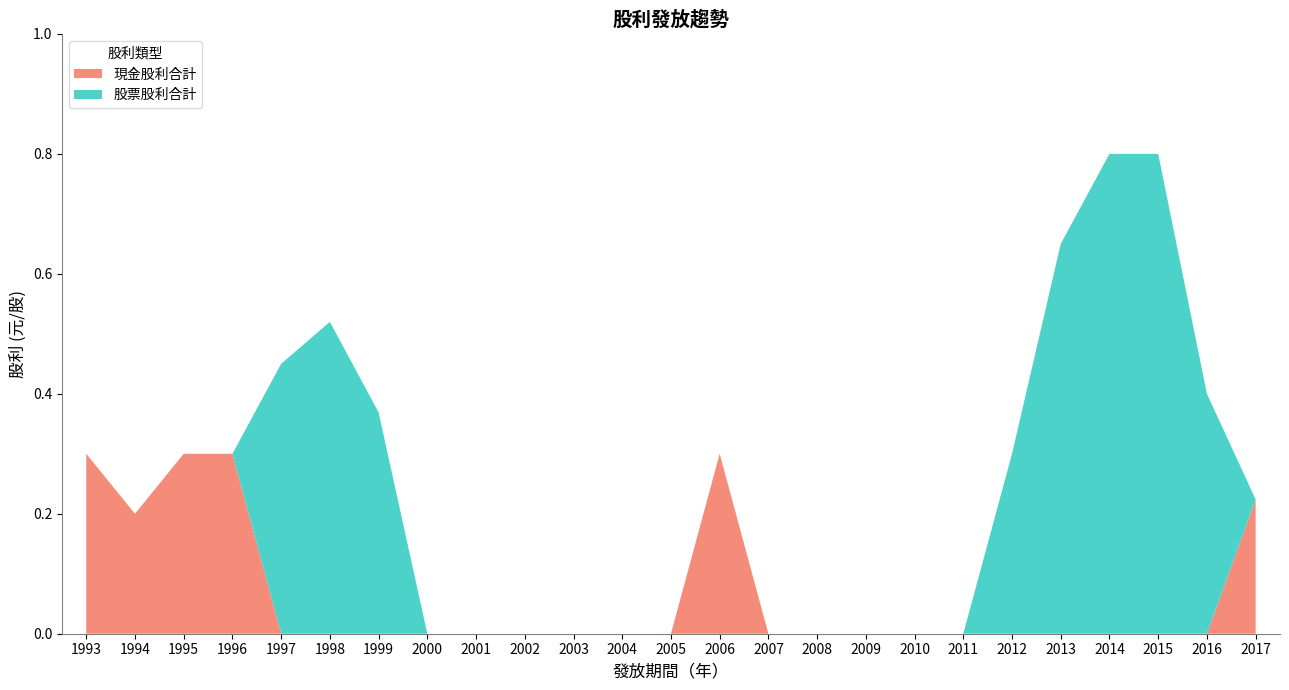

Reading left to right, list all the values displayed in this chart.

現金股利合計: 1993=0.3	1994=0.2	1995=0.3	1996=0.3	1997=0.0	1998=0.0	1999=0.0	2000=0.0	2001=0.0	2002=0.0	2003=0.0	2004=0.0	2005=0.0	2006=0.3	2007=0.0	2008=0.0	2009=0.0	2010=0.0	2011=0.0	2012=0.0	2013=0.0	2014=0.0	2015=0.0	2016=0.0	2017=0.2
股票股利合計: 1993=0.0	1994=0.0	1995=0.0	1996=0.0	1997=0.5	1998=0.5	1999=0.4	2000=0.0	2001=0.0	2002=0.0	2003=0.0	2004=0.0	2005=0.0	2006=0.0	2007=0.0	2008=0.0	2009=0.0	2010=0.0	2011=0.0	2012=0.3	2013=0.7	2014=0.8	2015=0.8	2016=0.4	2017=0.0
股利合計: 1993=0.3	1994=0.2	1995=0.3	1996=0.3	1997=0.5	1998=0.5	1999=0.4	2000=0.0	2001=0.0	2002=0.0	2003=0.0	2004=0.0	2005=0.0	2006=0.3	2007=0.0	2008=0.0	2009=0.0	2010=0.0	2011=0.0	2012=0.3	2013=0.7	2014=0.8	2015=0.8	2016=0.4	2017=0.2